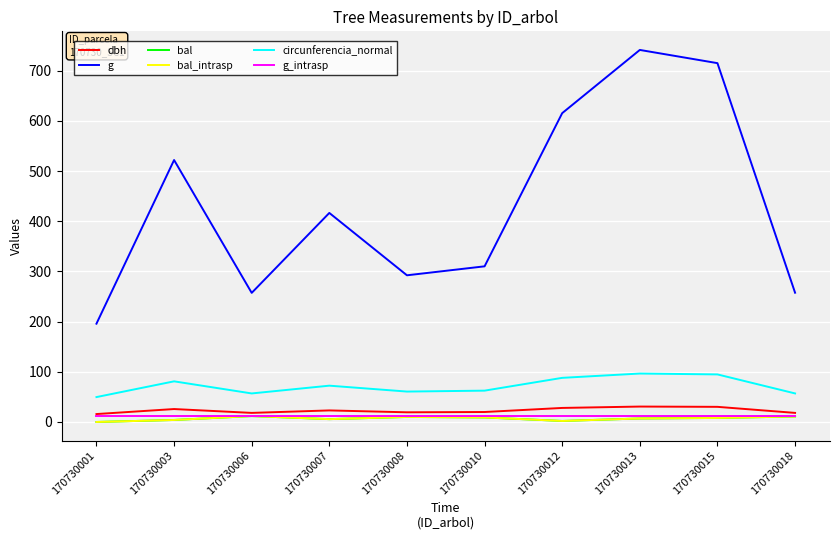

What is the average value of the bal_intrasp series?

6.9